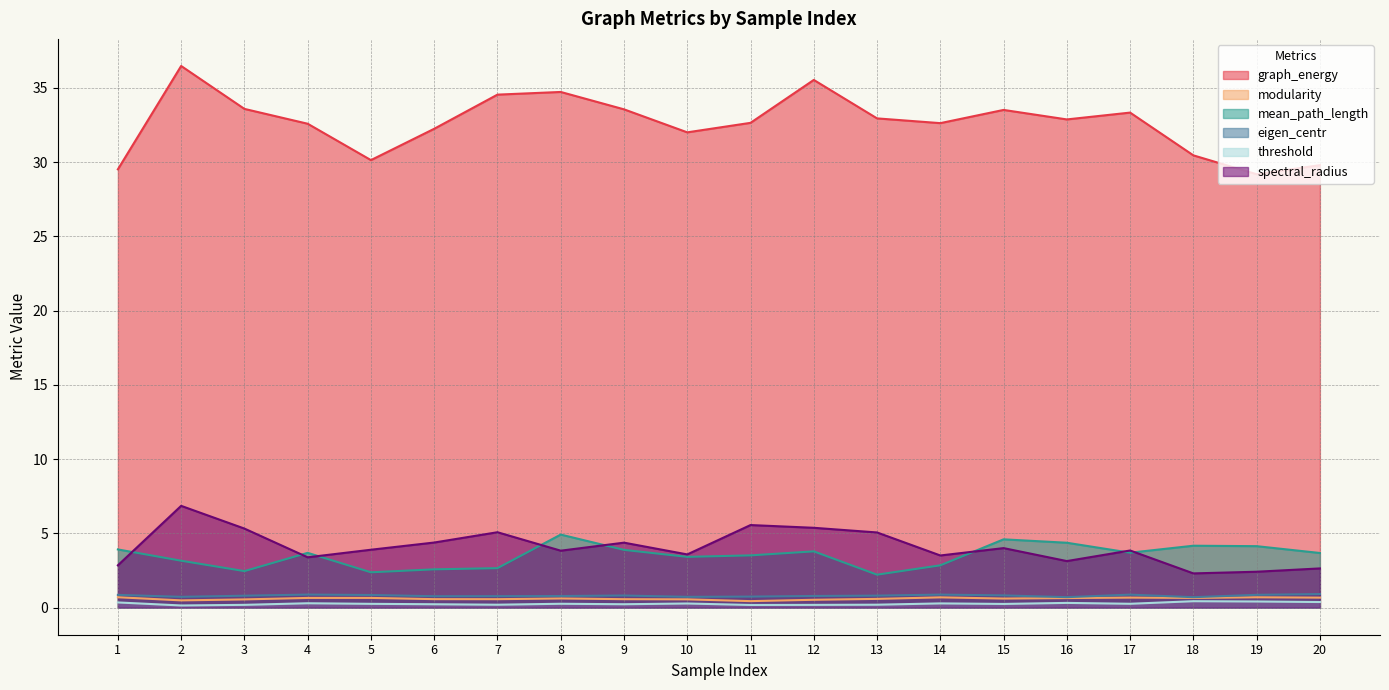

What is the spread (max minus min) of values at 18?

30.0